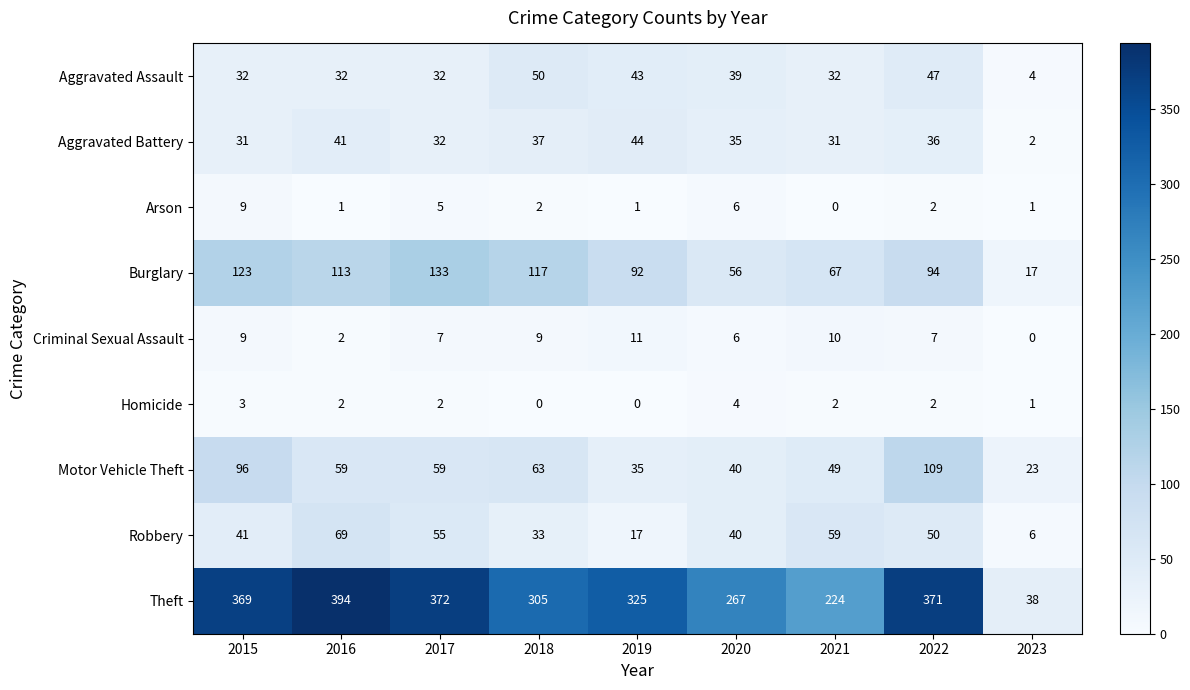

Where is Arson nearest to the value 4?

2017